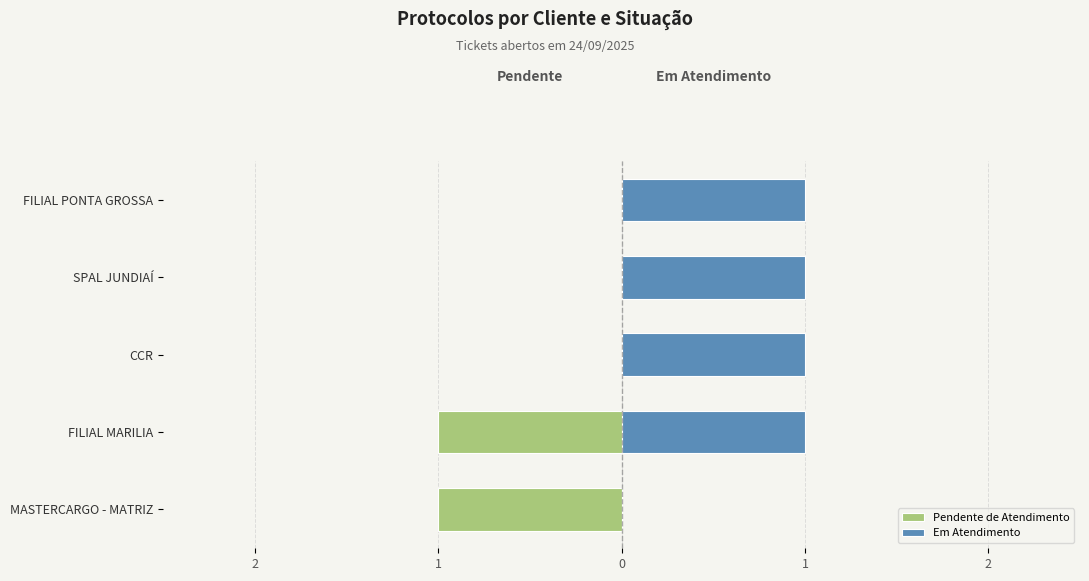

What is the sum of the Pendente de Atendimento values at FILIAL PONTA GROSSA and FILIAL MARILIA?

-1